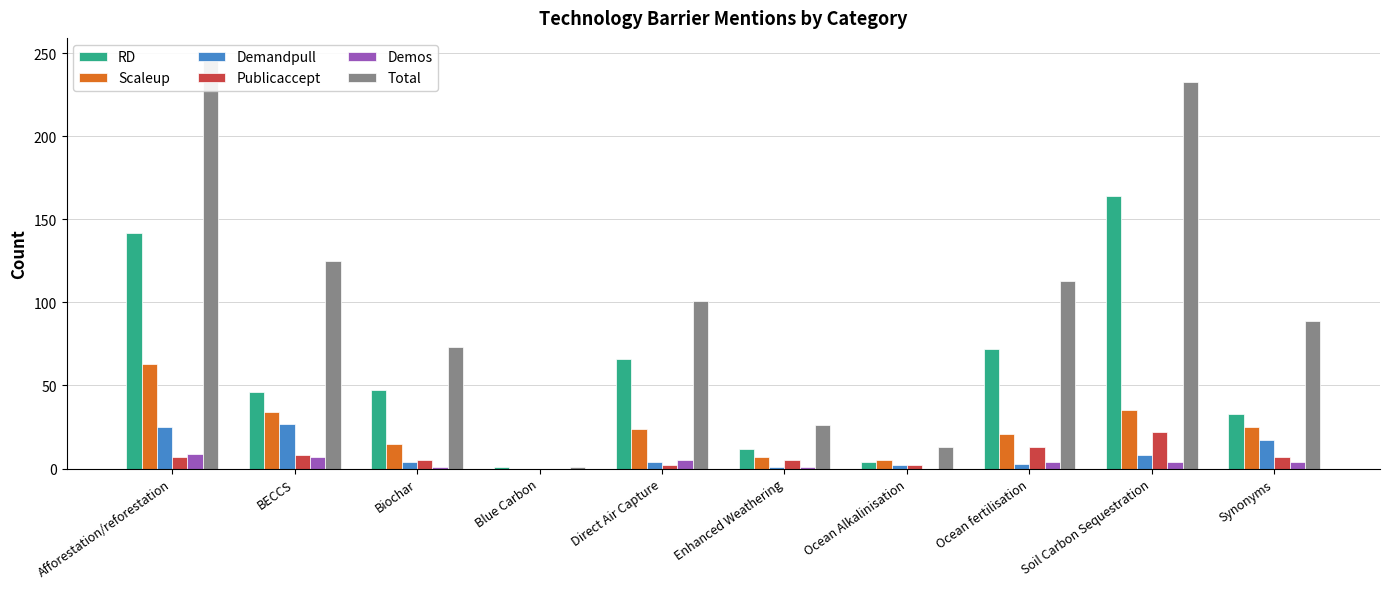

Which series has the largest range (max minus min)?

Total